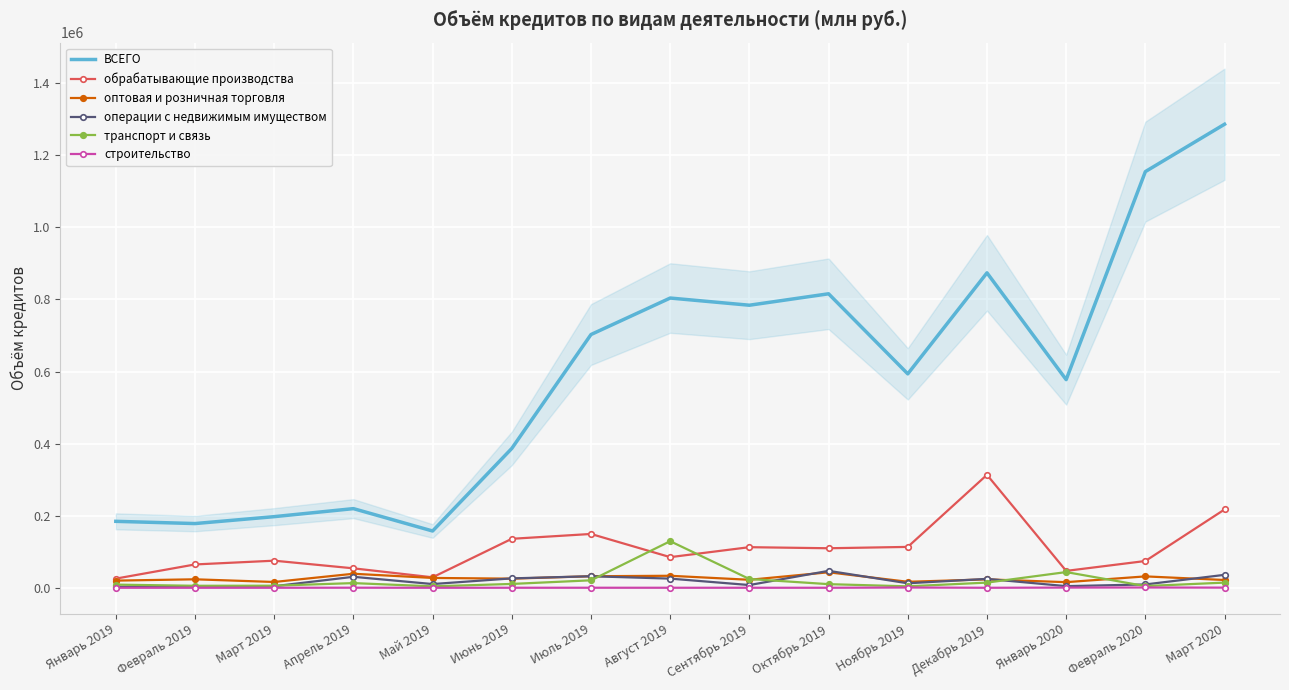

Rank the categories by операции с недвижимым имуществом value from highest to lowest.

Октябрь 2019, Март 2020, Июль 2019, Апрель 2019, Июнь 2019, Август 2019, Декабрь 2019, Ноябрь 2019, Май 2019, Февраль 2020, Сентябрь 2019, Январь 2020, Март 2019, Январь 2019, Февраль 2019